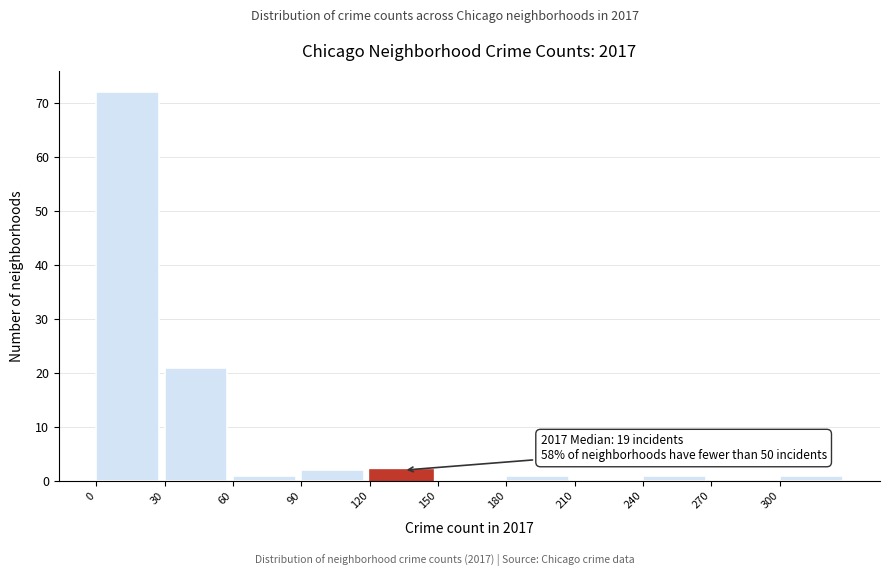

Over which range of the x-axis is the bar tallest?

0 to 30